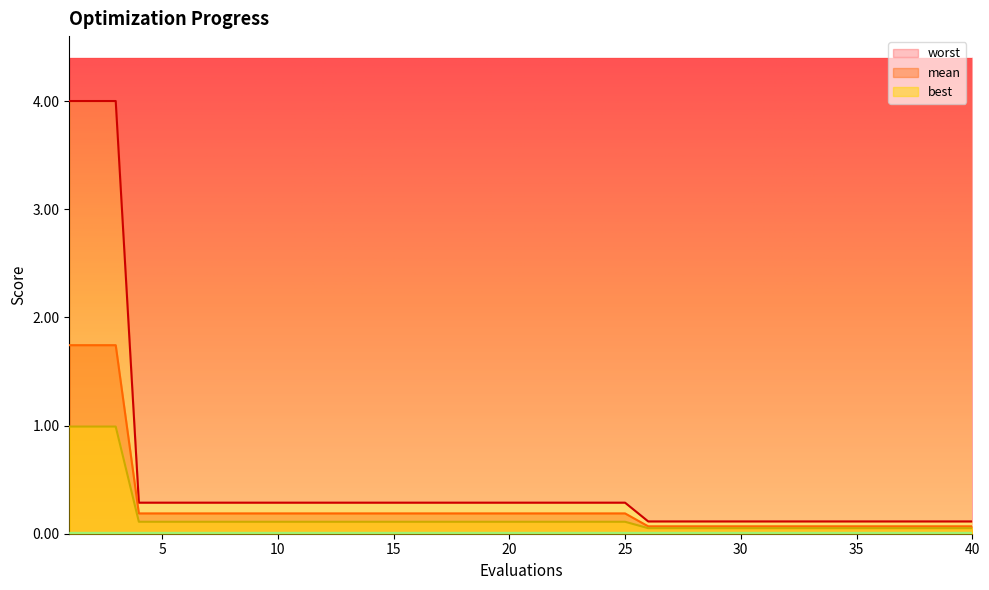

At which label does worst reach its peak?

1